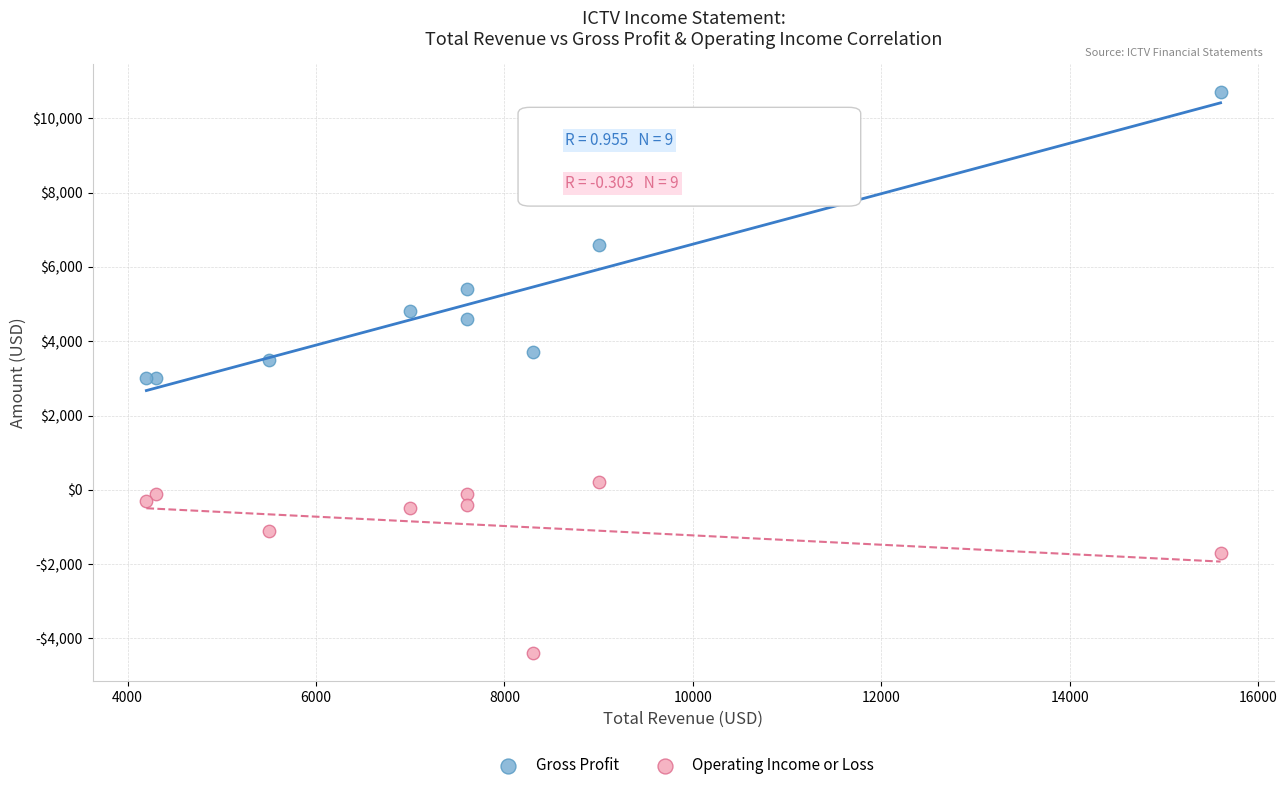

Which series reaches the maximum Y coordinate?

Gross Profit